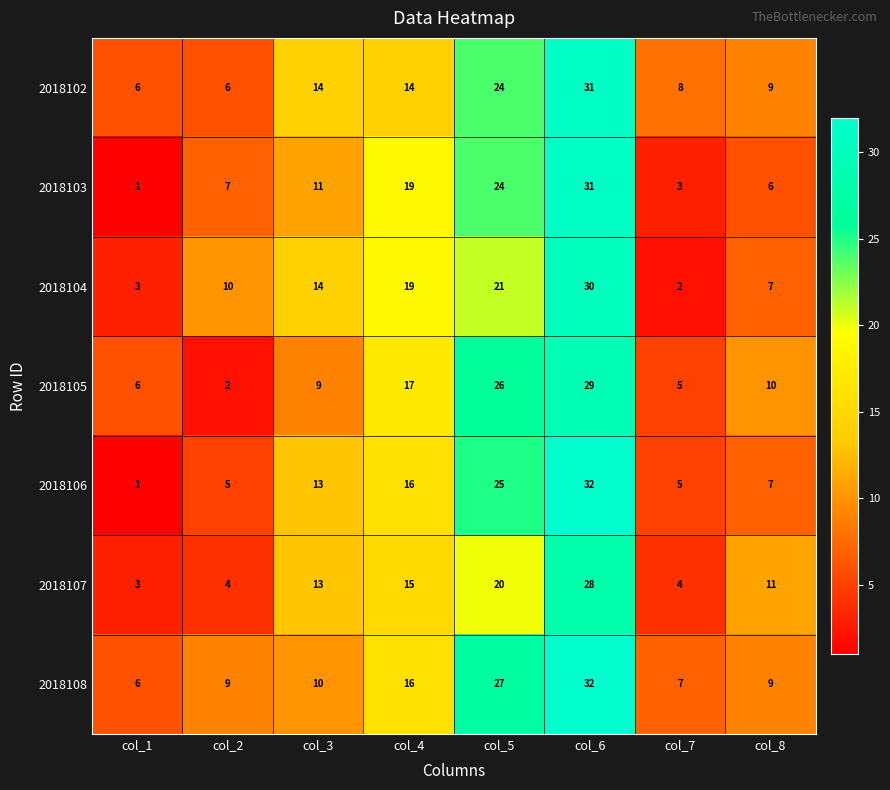

Which series has the largest total across all categories?

2018108